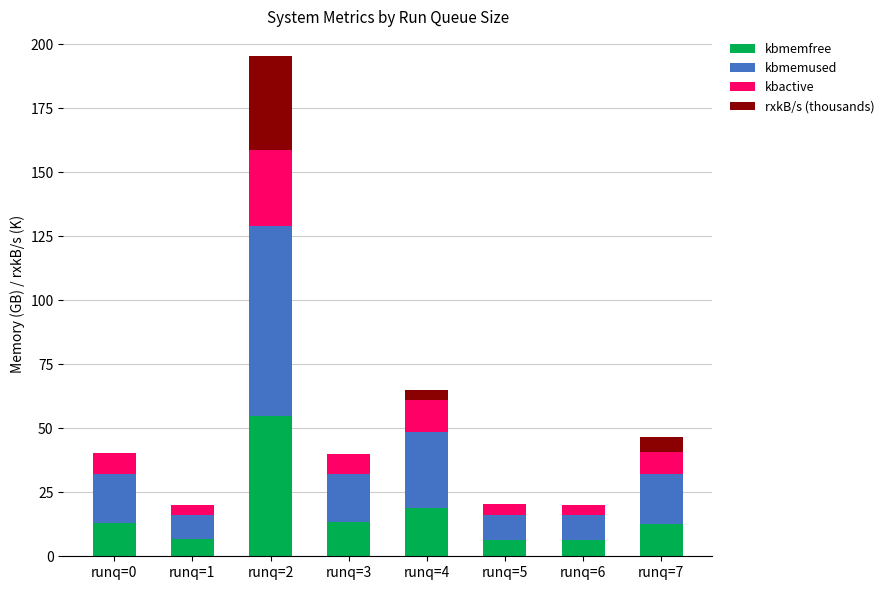

What is the highest value of the kbmemfree series?

54.8